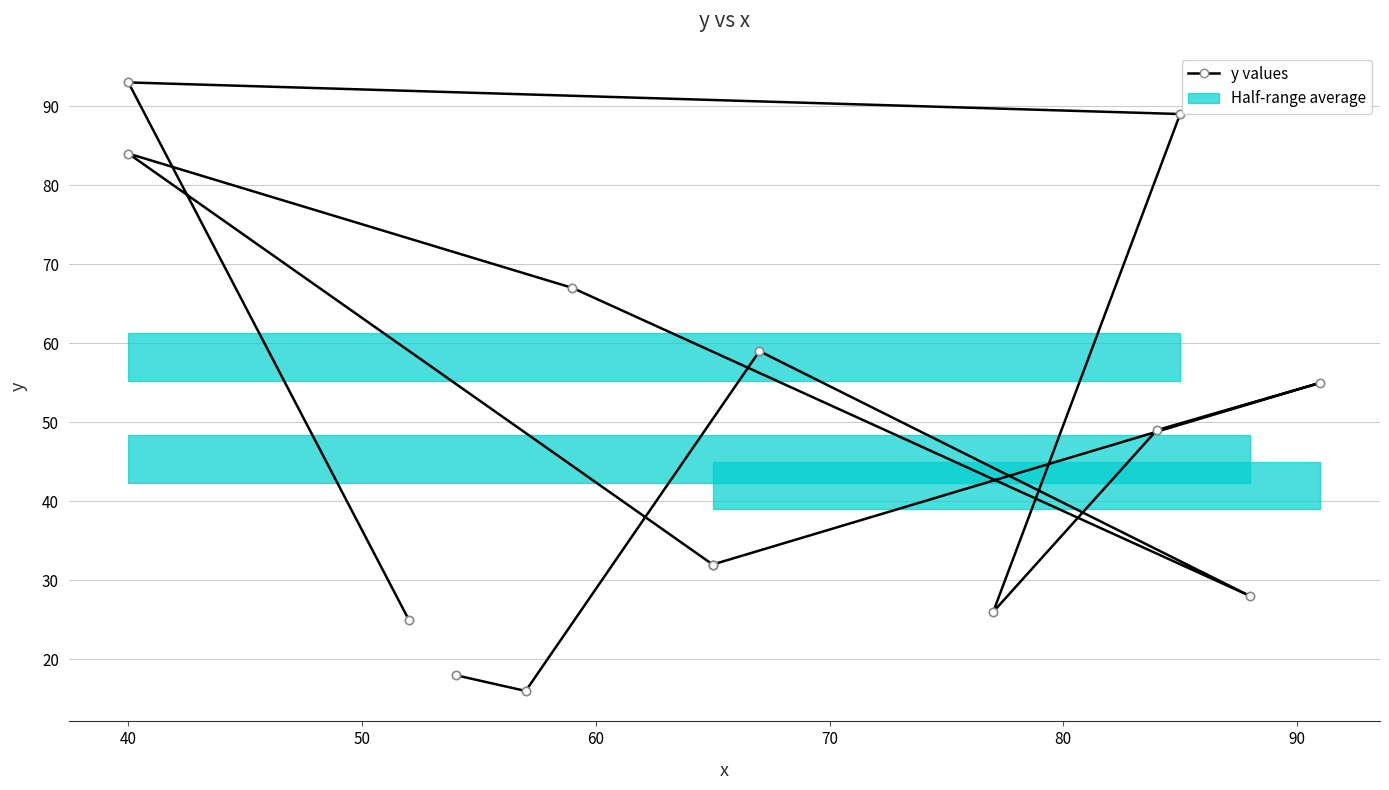

How many interior local peaks (higher than both neighbors) does the data have?

4